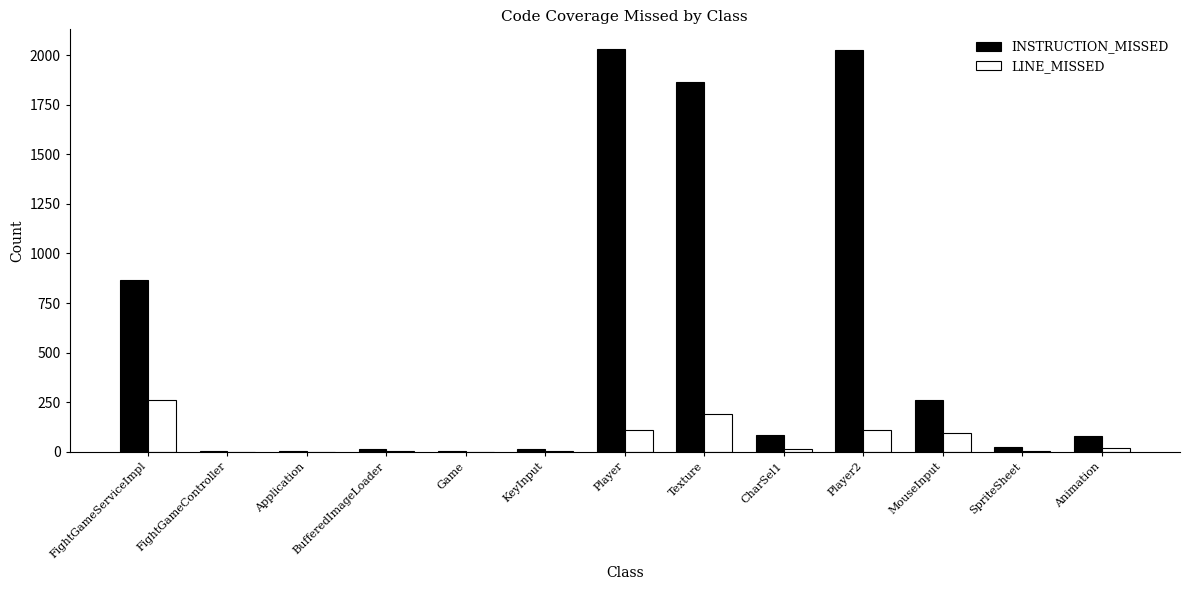

What is the approximate value of LINE_MISSED at Player2, to the nearest 10?

110